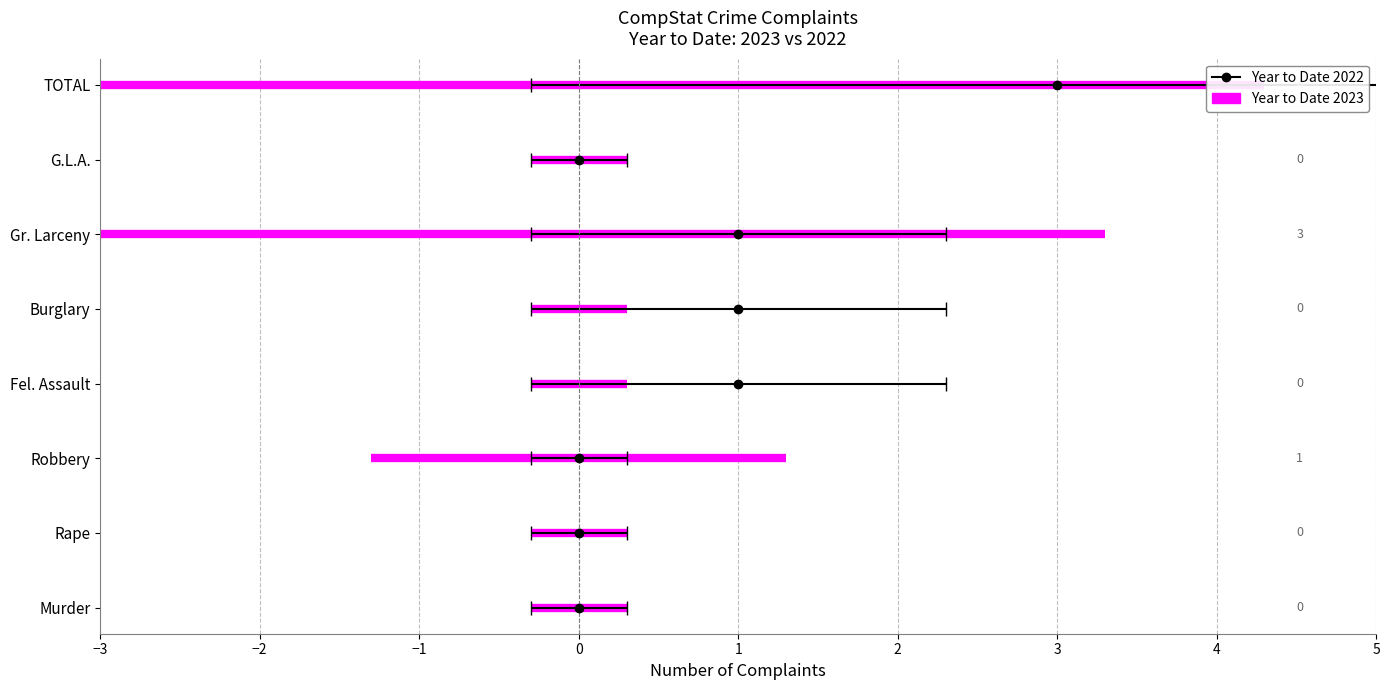

At which category does the chart reach its peak across all series?

TOTAL